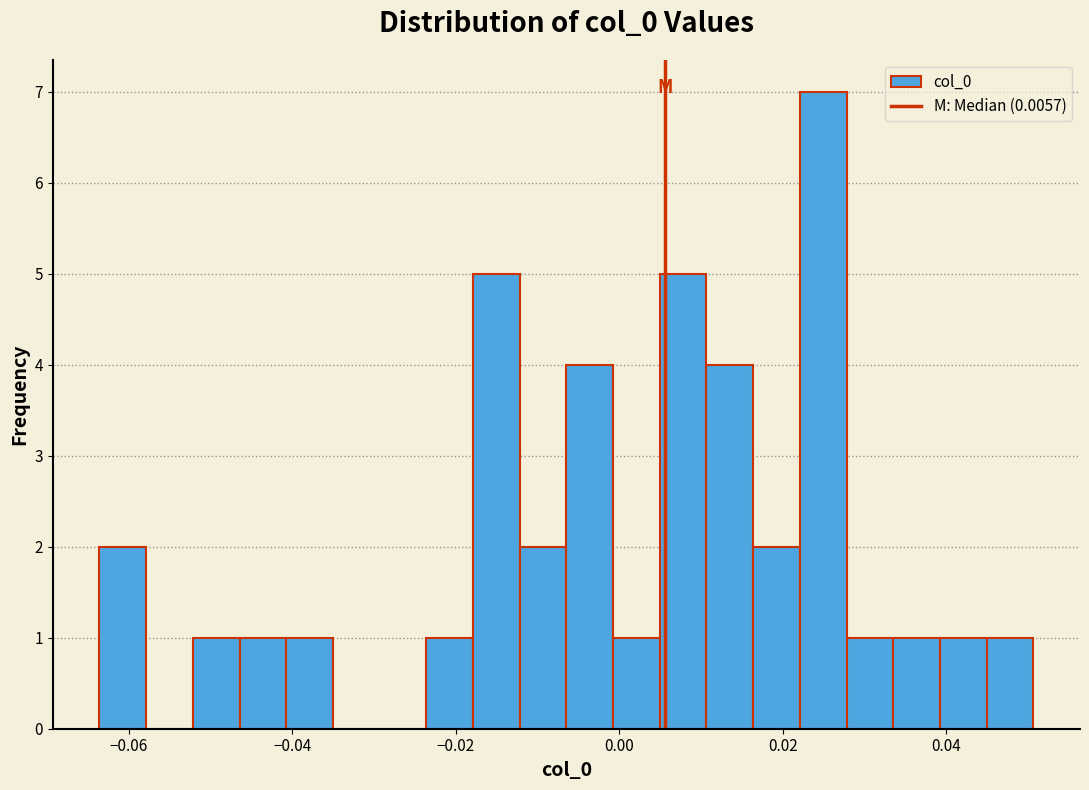

Around what value on the x-axis is the tallest bar? Give the approximate position of its centre, as read against the axis.

0.024